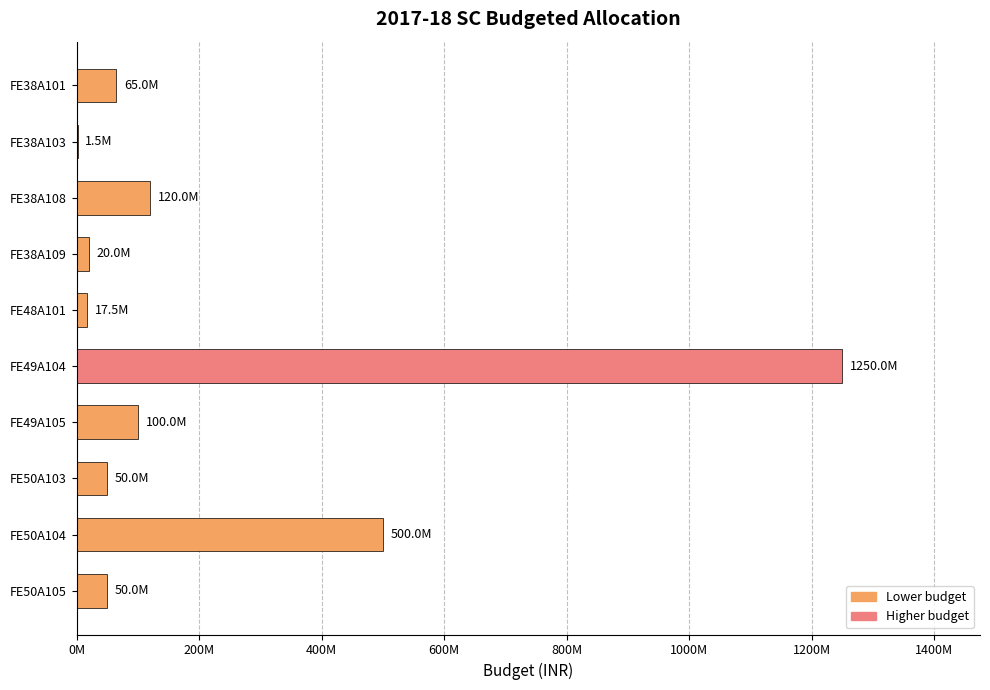

Are the bars horizontal?

Yes